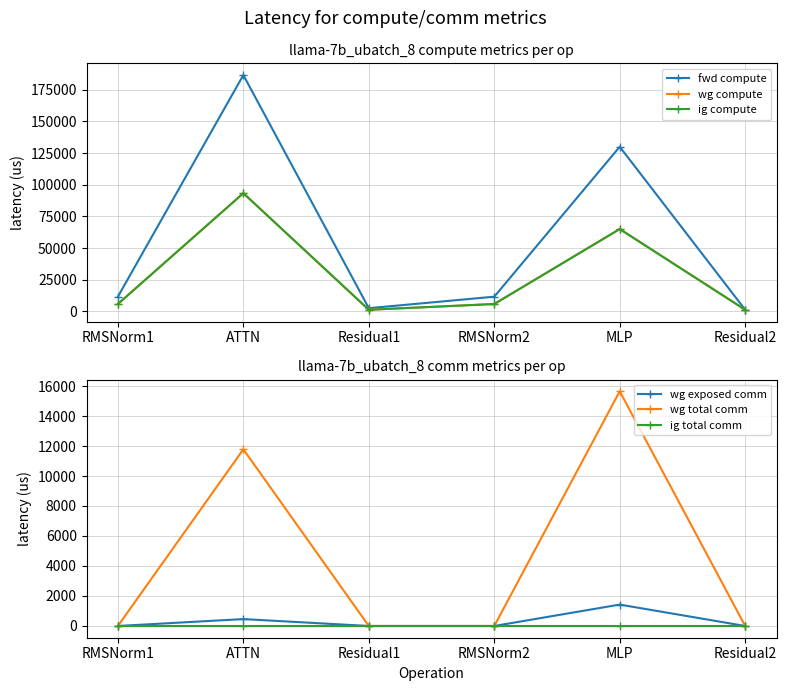

Between ATTN and MLP, which series saw the biggest shift?

fwd compute